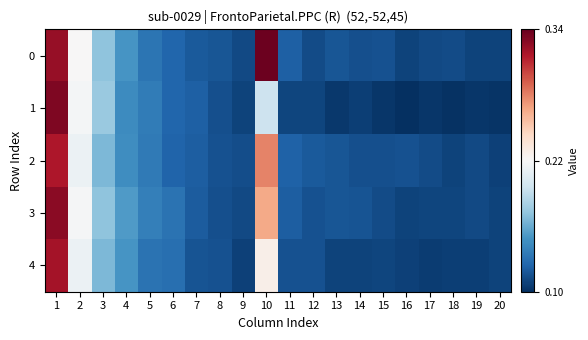

Rank the series by their maximum value, from highest to lowest.

0, 1, 3, 4, 2